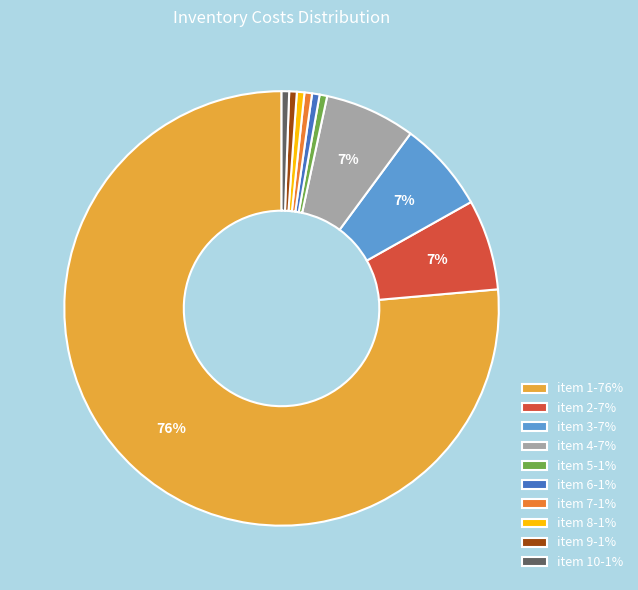

Combined, do item 4-7% and item 5-1% account for over 50%?

No